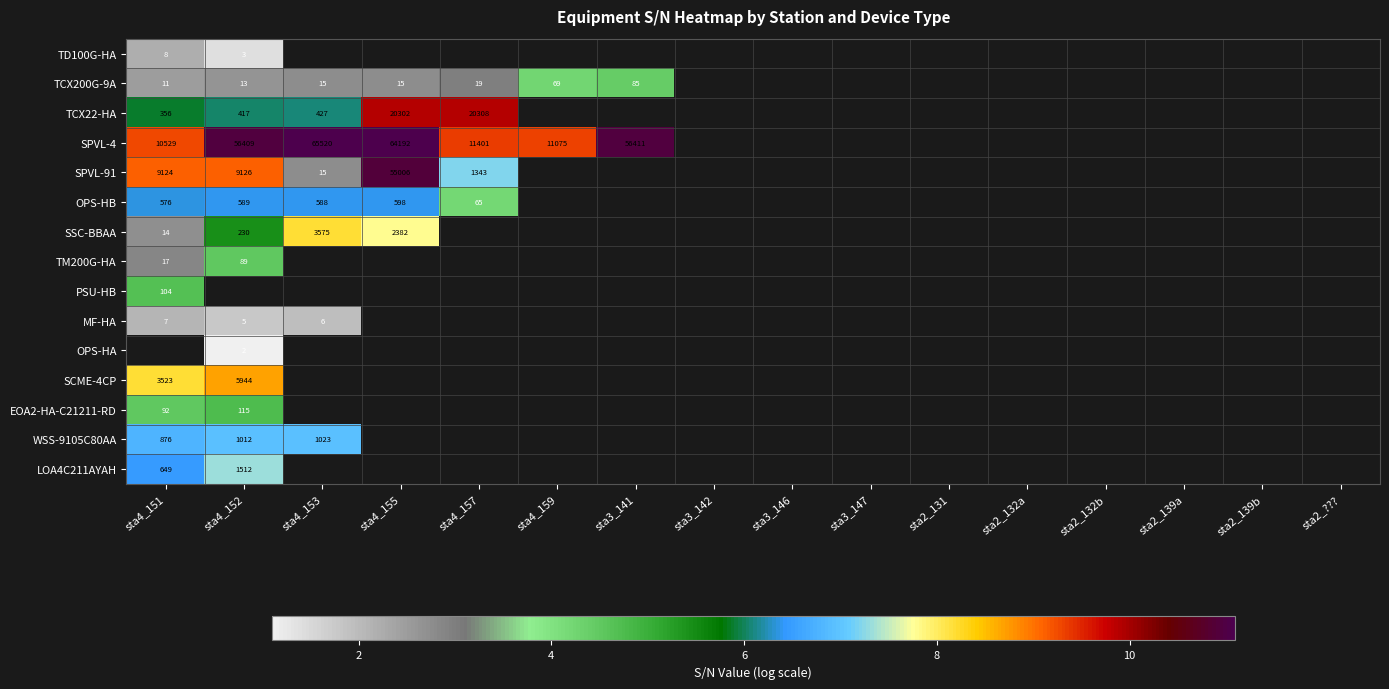

Which label corresponds to the smallest value in the chart?

sta4_152